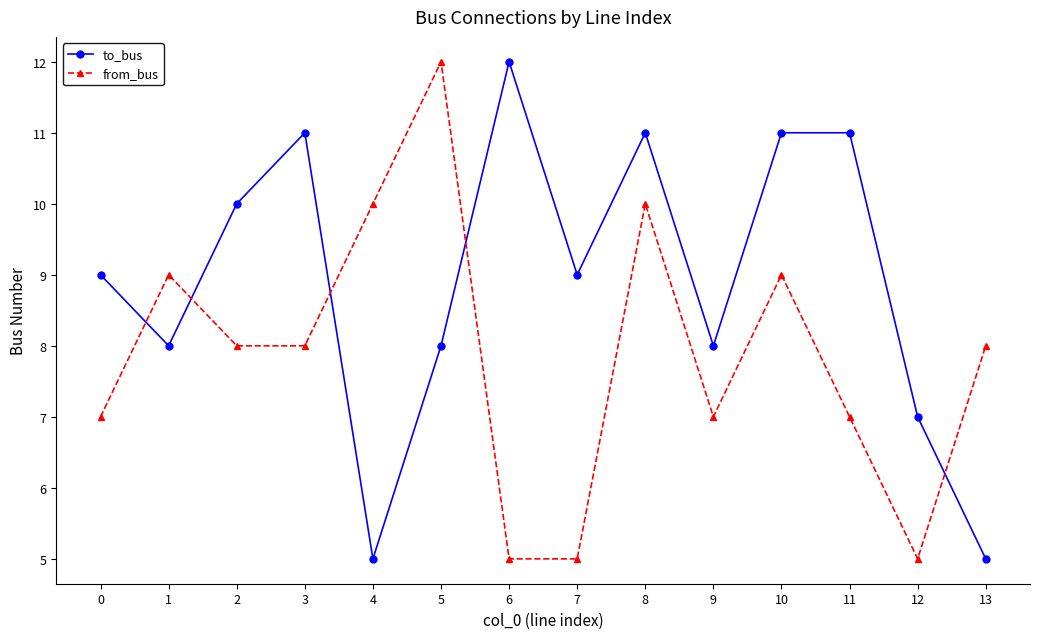

What is the highest value of the from_bus series?

12